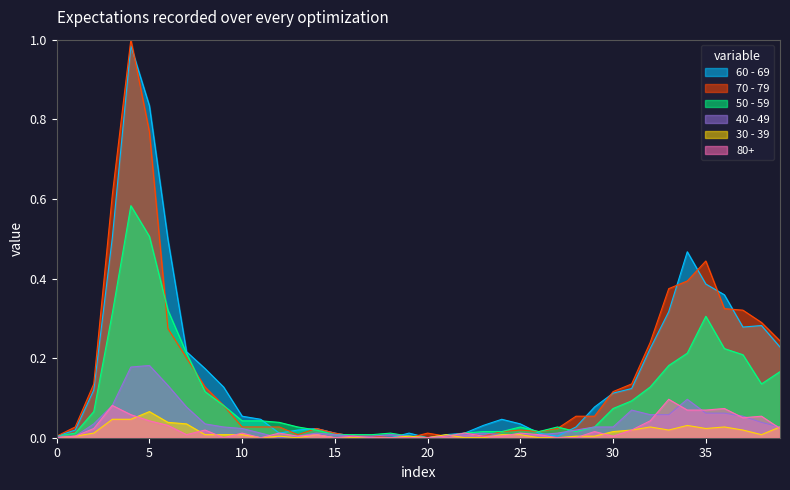

True or false: 60 - 69 has a value of 0.0 at 10.

False